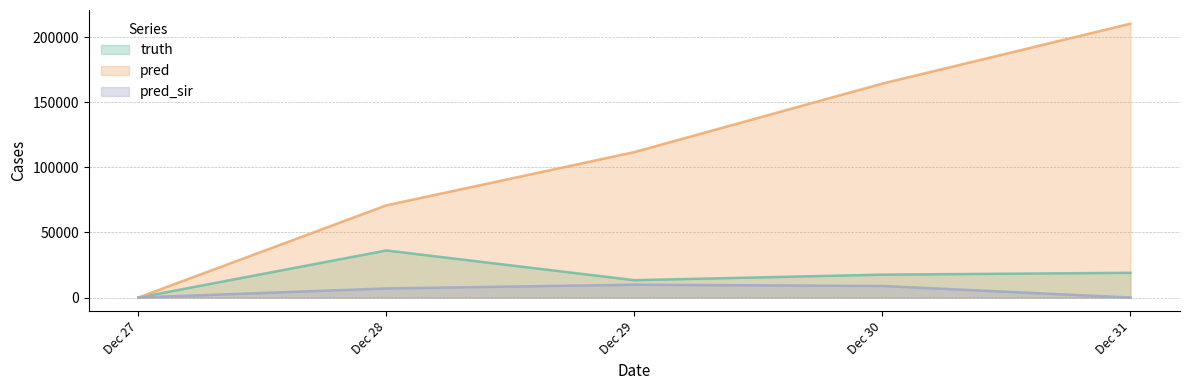

Where does the truth series first go above 17596?

2021-12-28